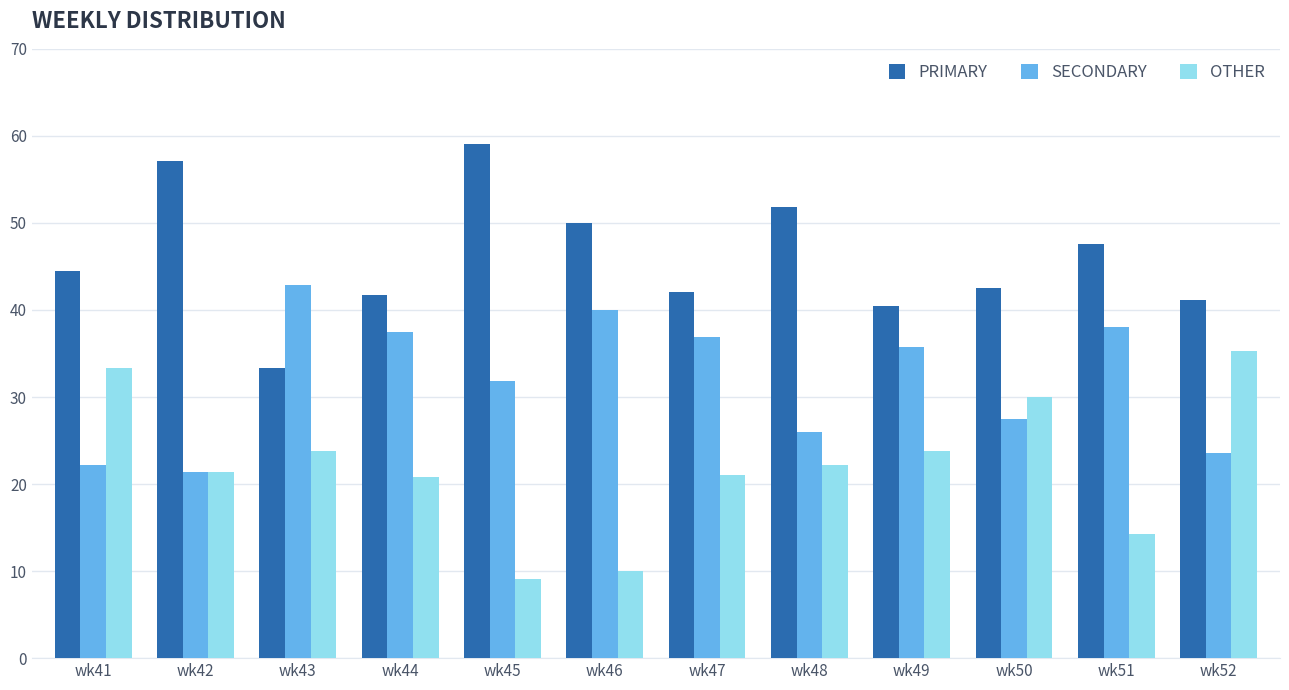

True or false: SECONDARY has a value of 63.5 at wk51.

False